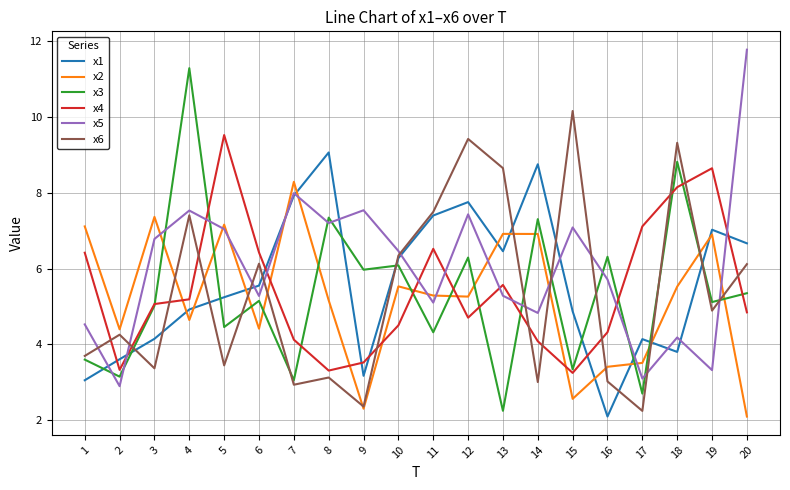

Between which two adjacent categories do x1 and x2 first intersect?

3 and 4